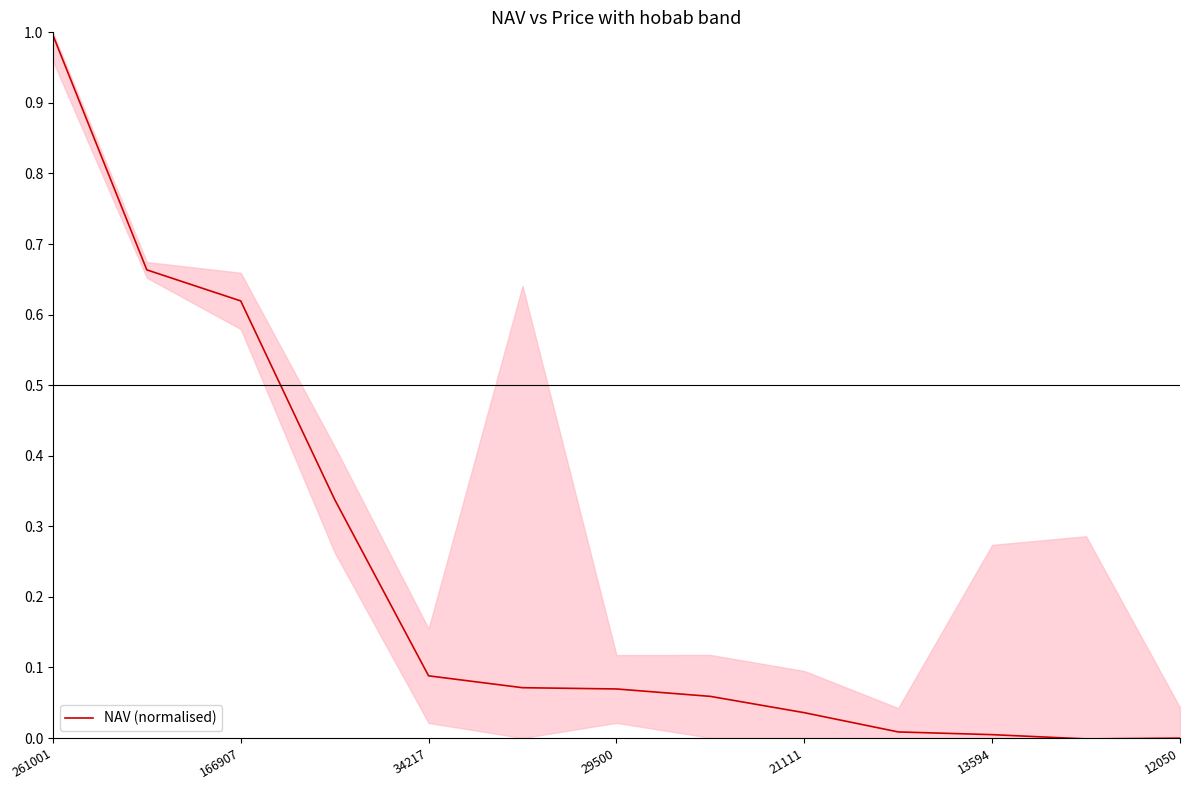

What is the sum of all values?

3.0